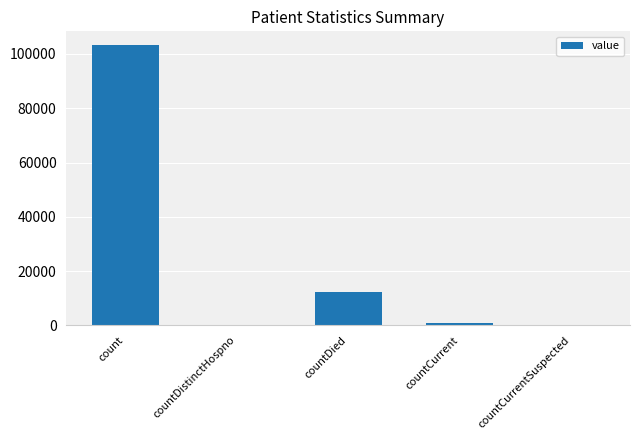

What is the difference between the values at count and countDistinctHospno?

103174